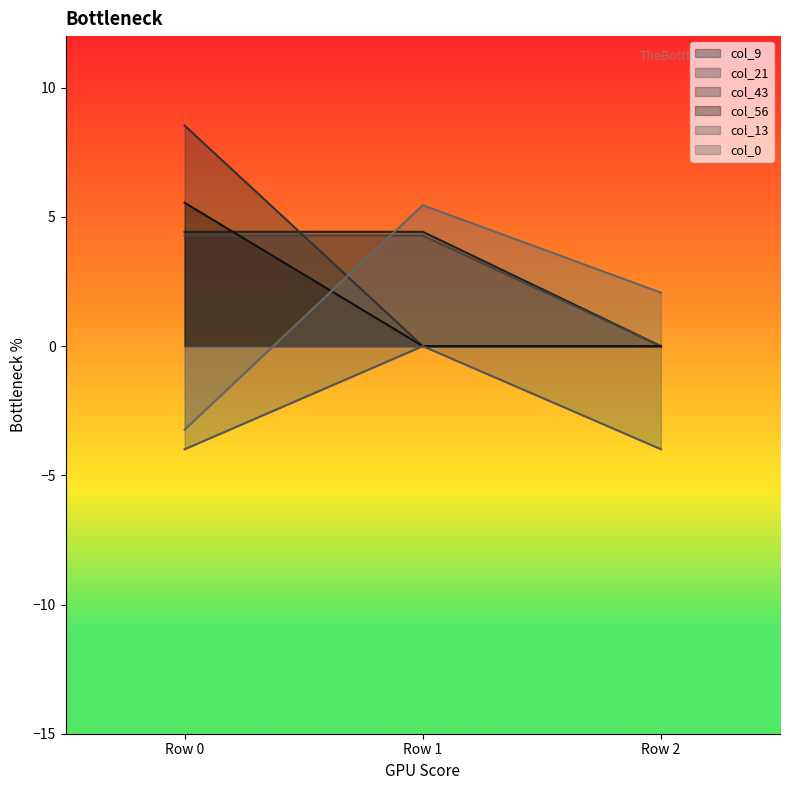

How many lines are shown in the chart?

6